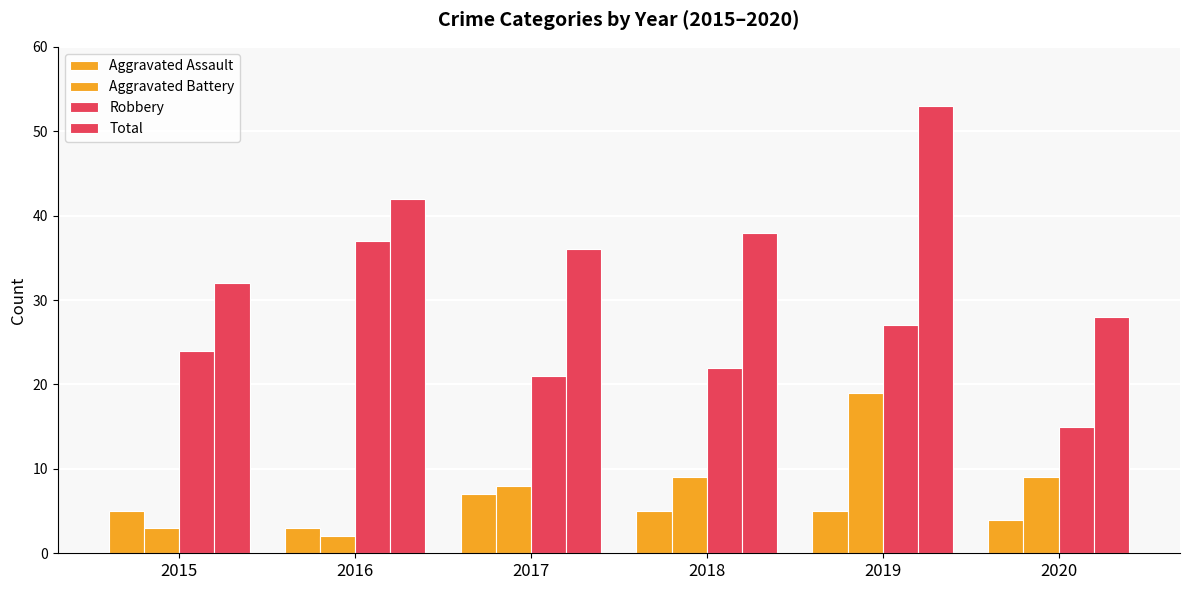

How many groups of bars are there?

6